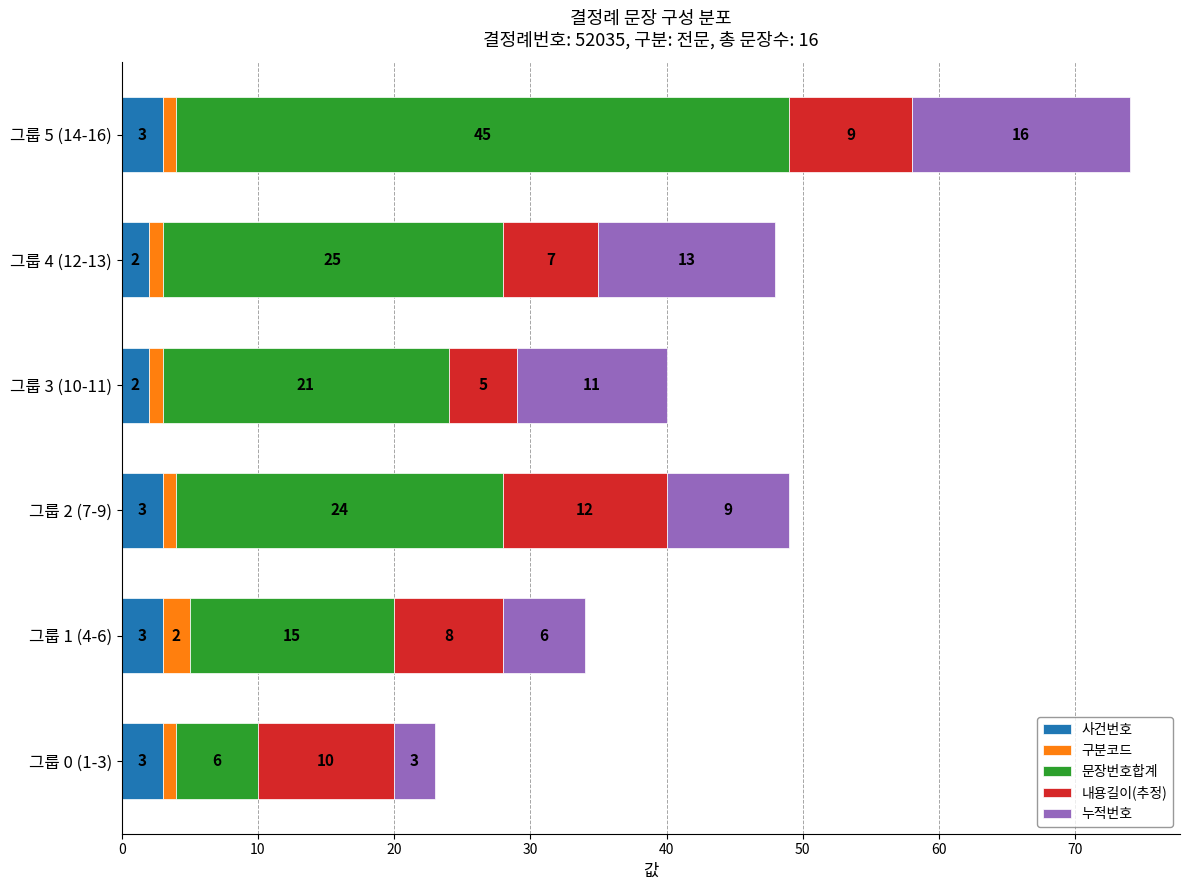

Count the 사건번호 values in the range 2 to 3.

6